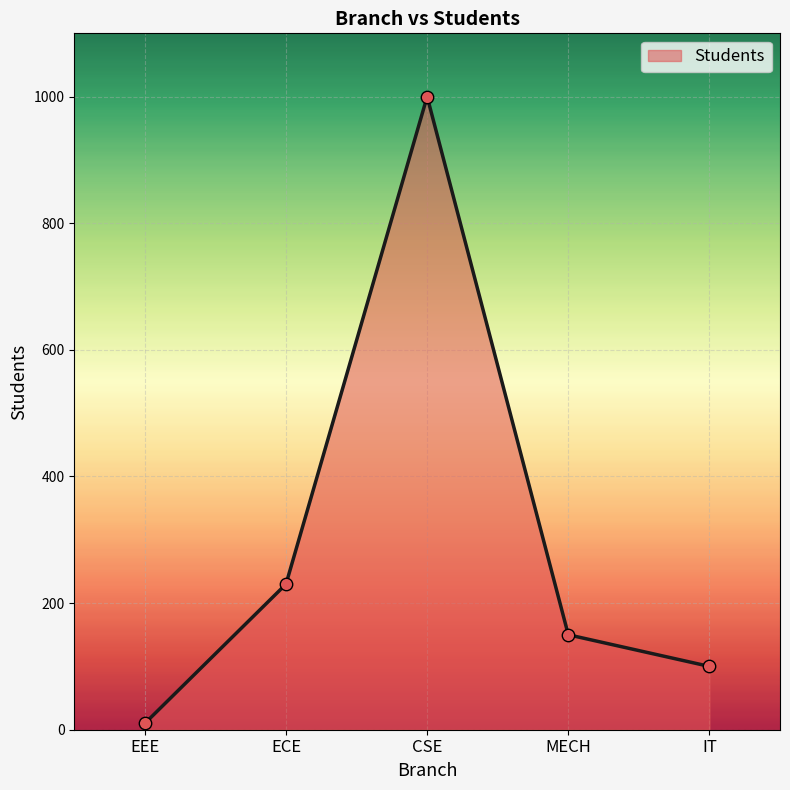

What is the change in value from CSE to MECH?

-850